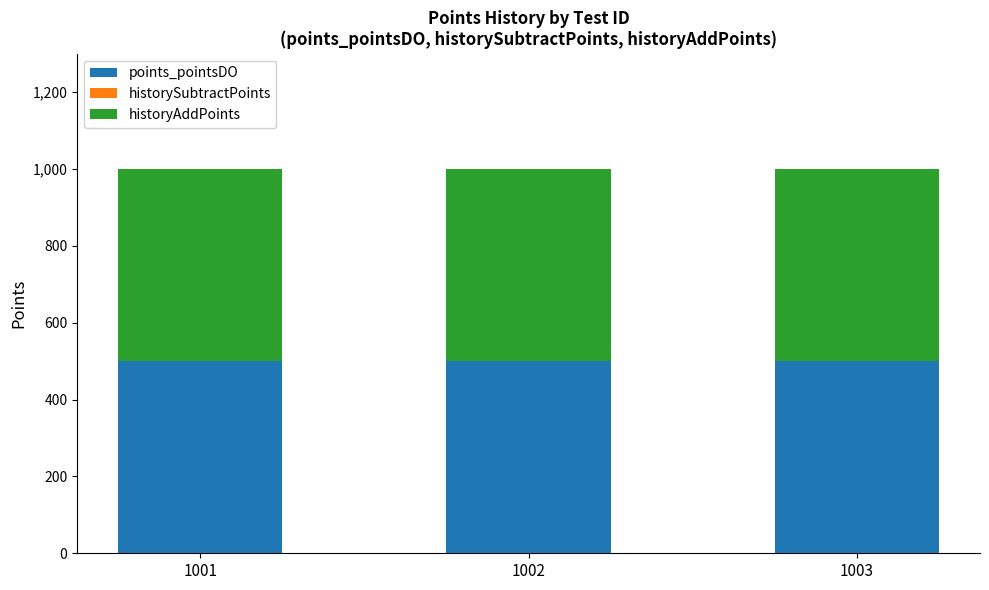

Count the number of categories in the chart.

3